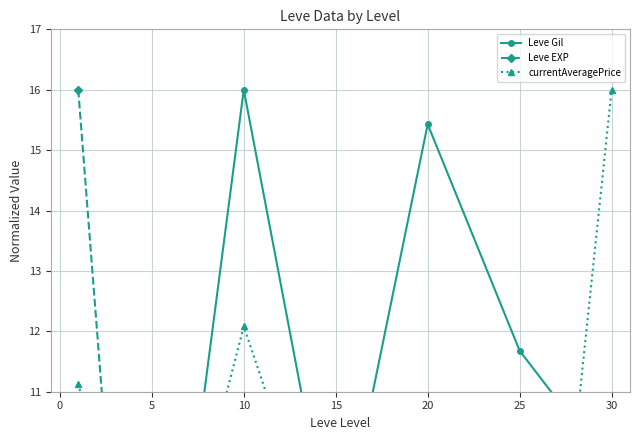

What is the average value of the Leve EXP series?

3.7